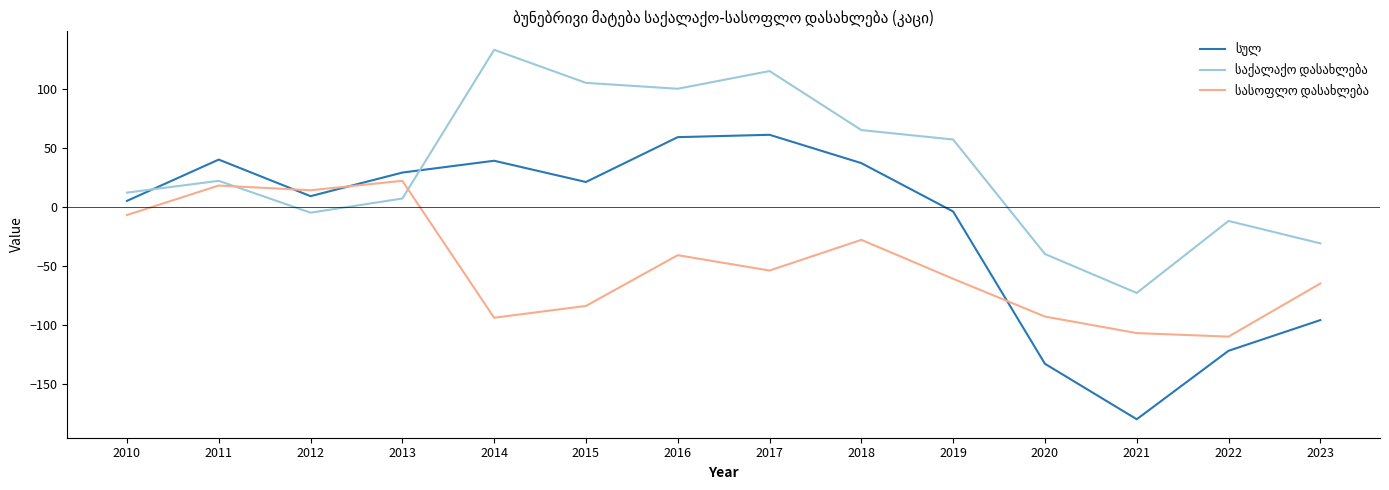

What is the difference between the highest and lowest values at 2021?

107